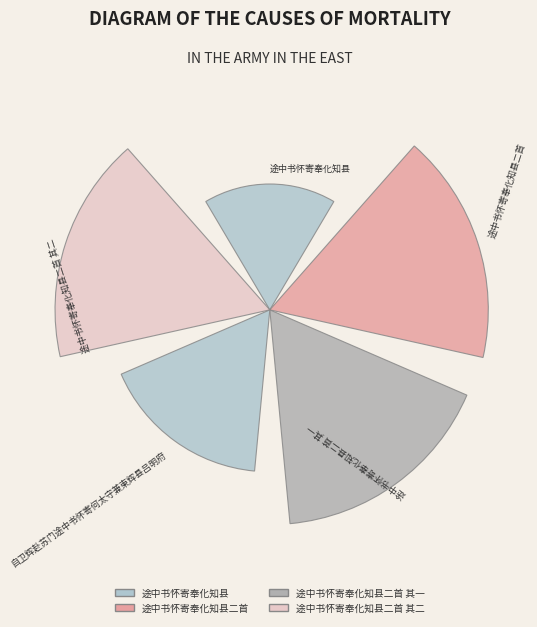

Does the chart contain any negative values?

No